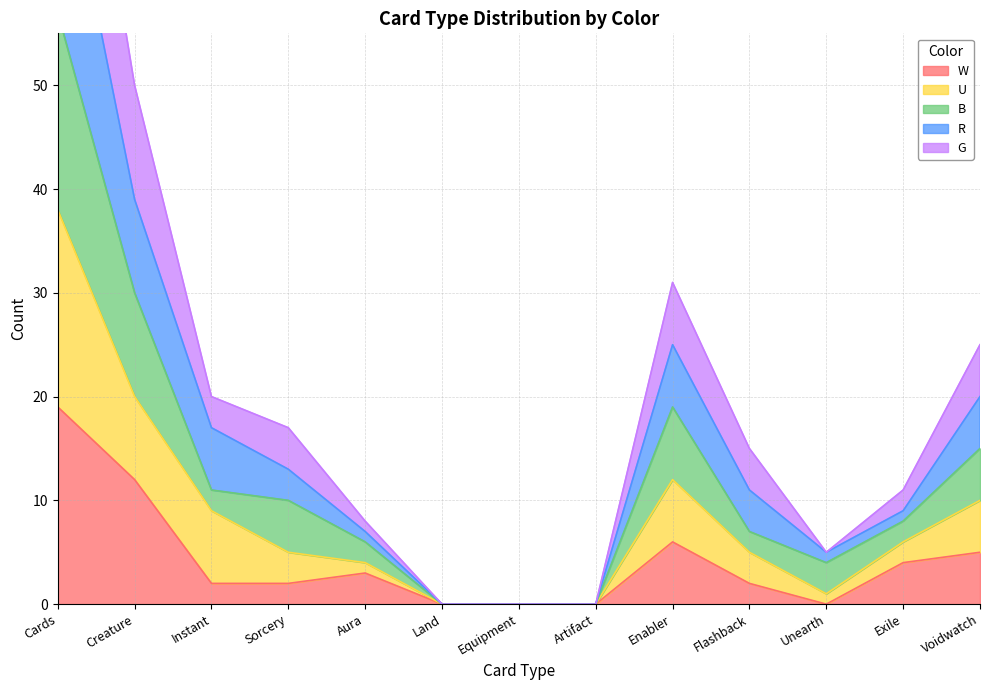

How many series are shown in this chart?

5